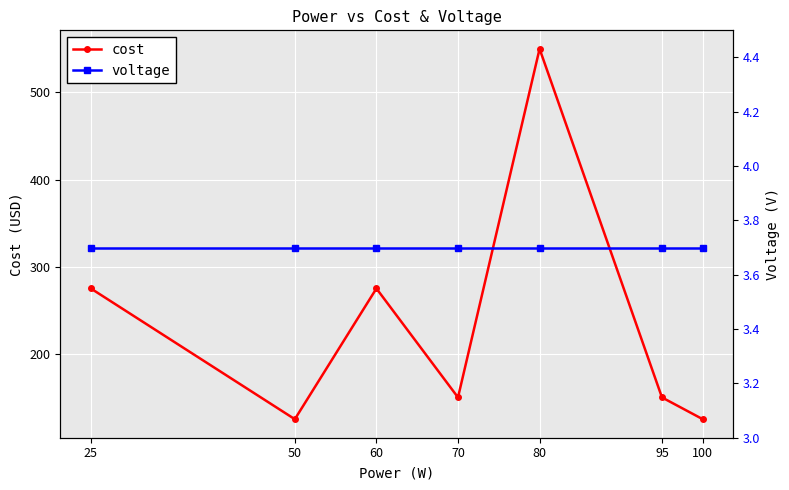

Reading right to left, what are all the values shown in this chart?

cost: 100=125.0	95=150.0	80=550.0	70=150.0	60=275.0	50=125.0	25=275.0
voltage: 100=3.7	95=3.7	80=3.7	70=3.7	60=3.7	50=3.7	25=3.7